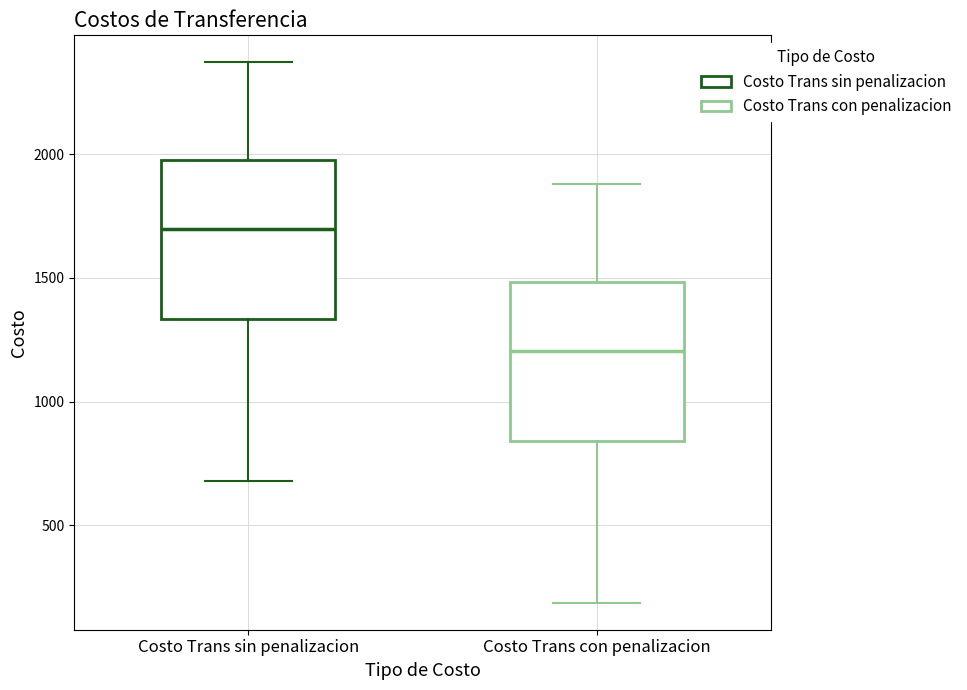

Reading left to right, read every box against the y-axis: the position of its median line, the range the box covers, and the ends of its whiskers. The values are not printed on the chart, so give them approximately, as read against the axis.

Costo Trans sin penalizacion: median 1700, box 1350 to 1950, whiskers 700 to 2350
Costo Trans con penalizacion: median 1200, box 850 to 1500, whiskers 200 to 1900